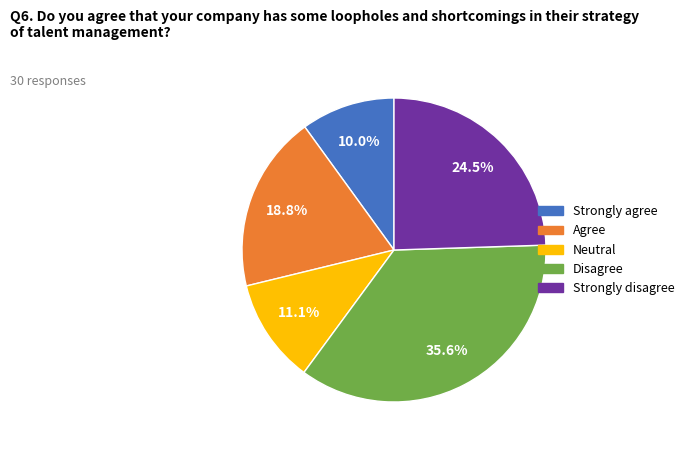

Is there a majority slice in this chart?

No